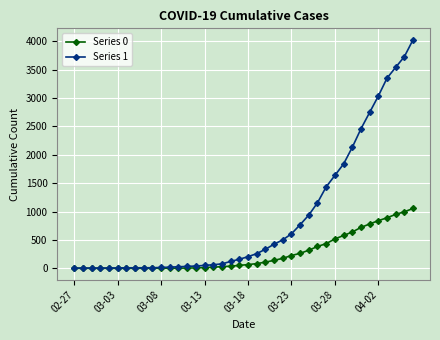

Which series has the widest spread of values?

Series 1